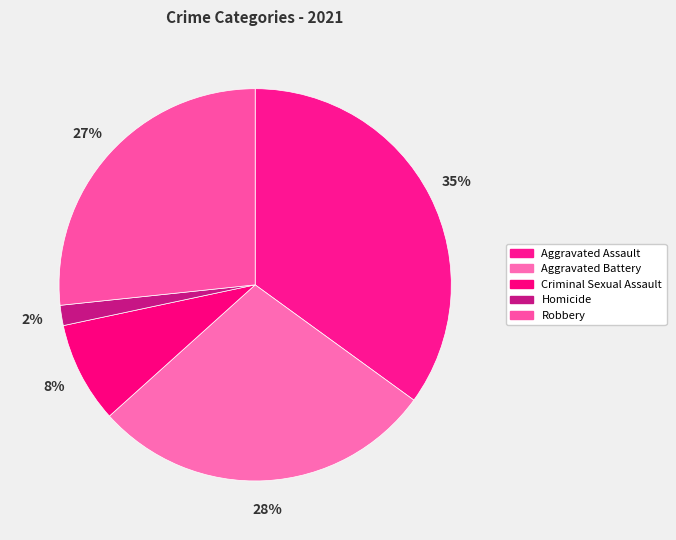

What is the largest slice in the pie chart?

Aggravated Assault